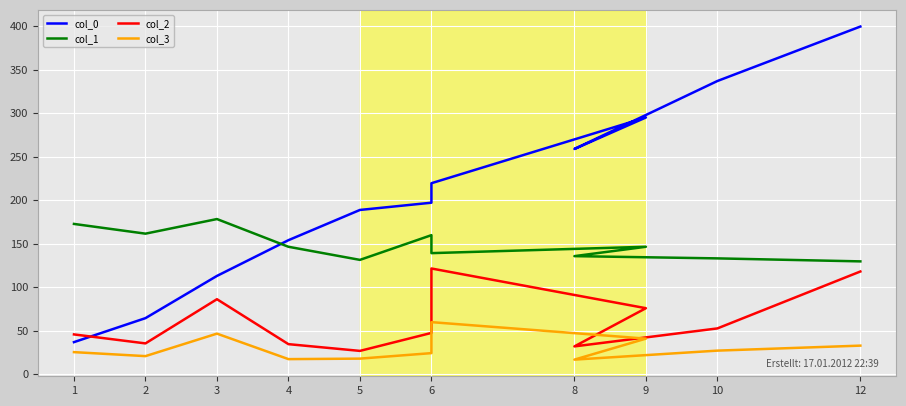

True or false: col_2 and col_1 cross at least once.

False